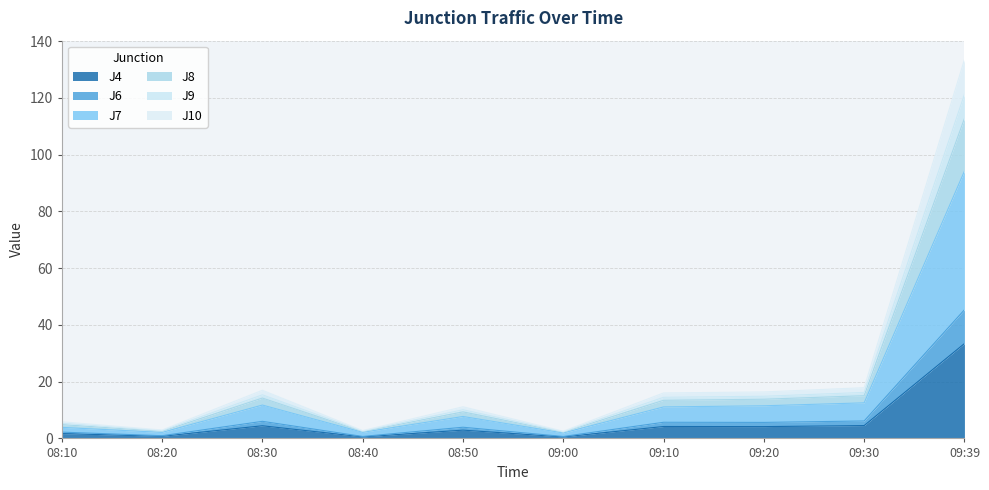

How many interior local peaks does the J7 series have?

2